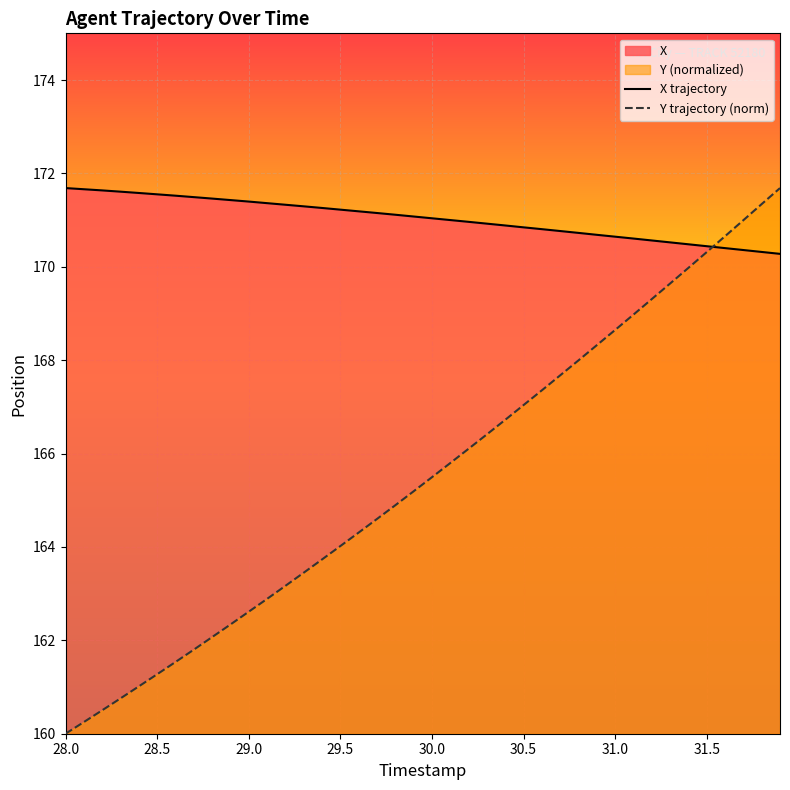

Rank the series by their average value, from highest to lowest.

X trajectory, Y trajectory (norm)